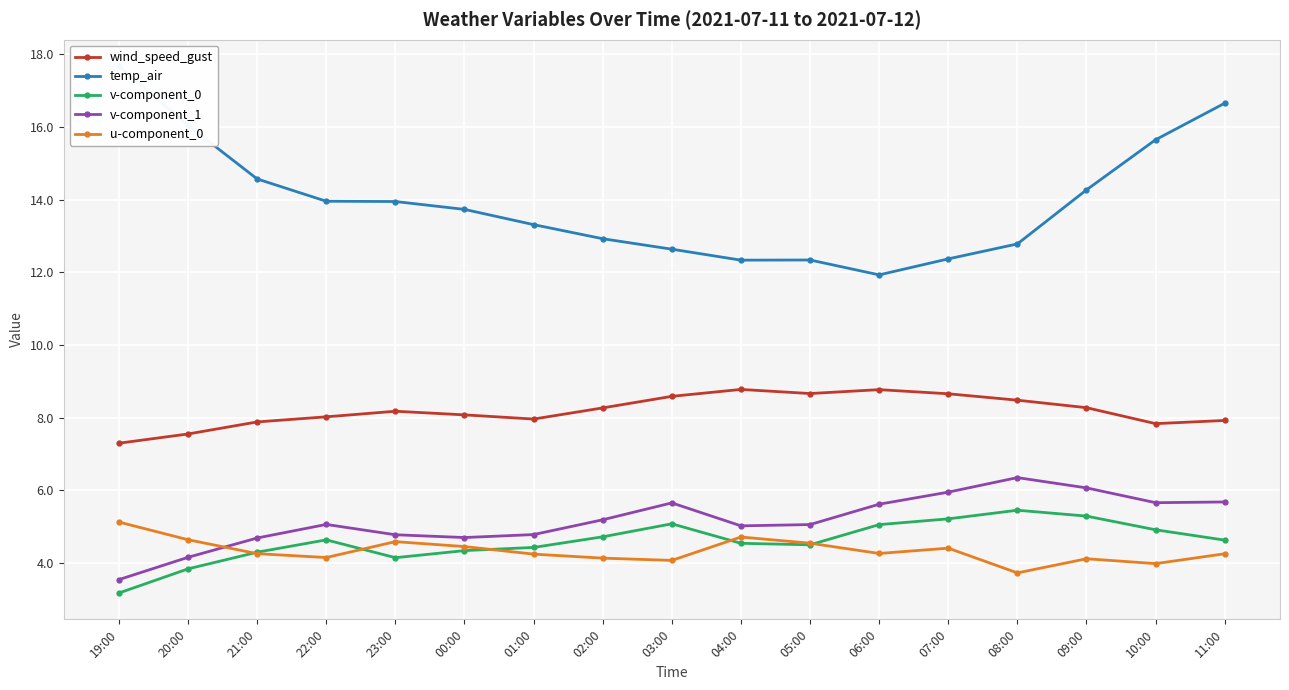

Is it true that wind_speed_gust equals 3.9 at 00:00?

False